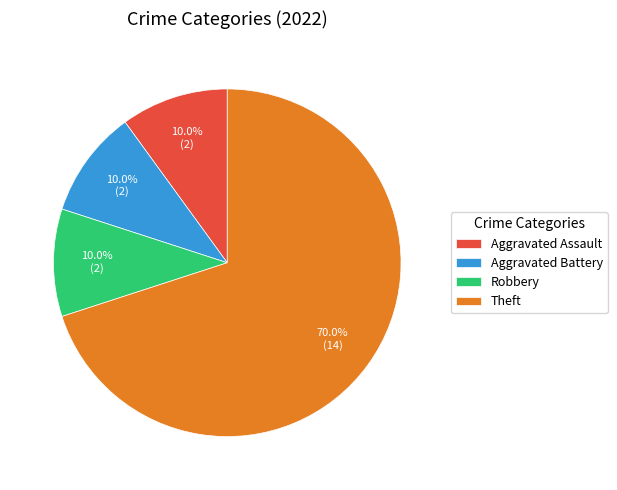

Is Aggravated Assault the majority of the pie?

No